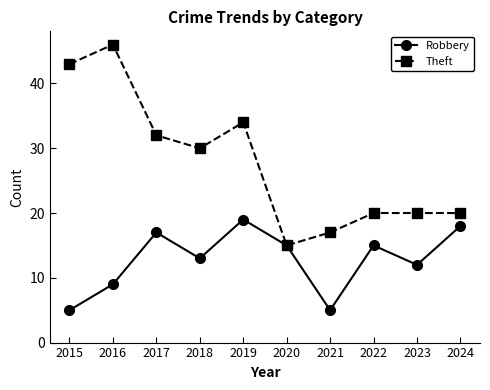

What is the value of the Theft point at the 8th from the left?

20